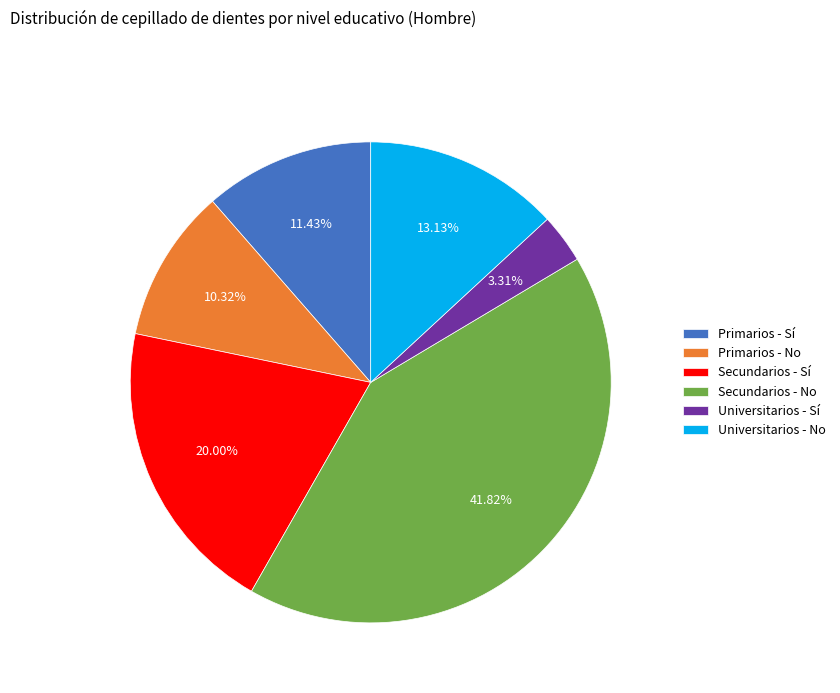

What is the ratio of the value at Primarios - No to the value at Universitarios - Sí?

3.1